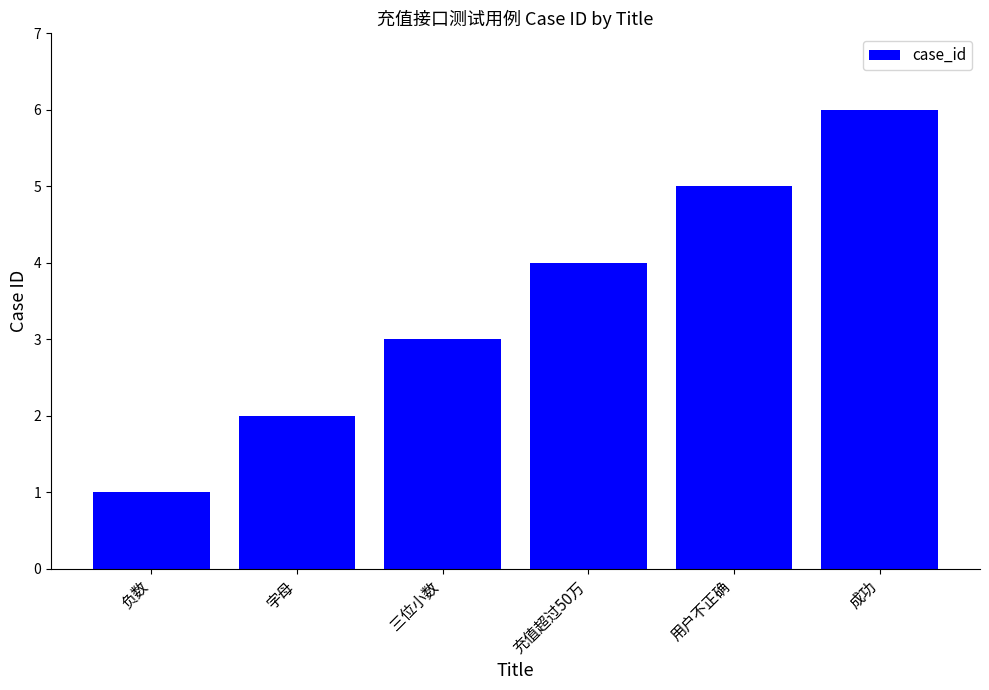

How many values are between 2 and 5?

4